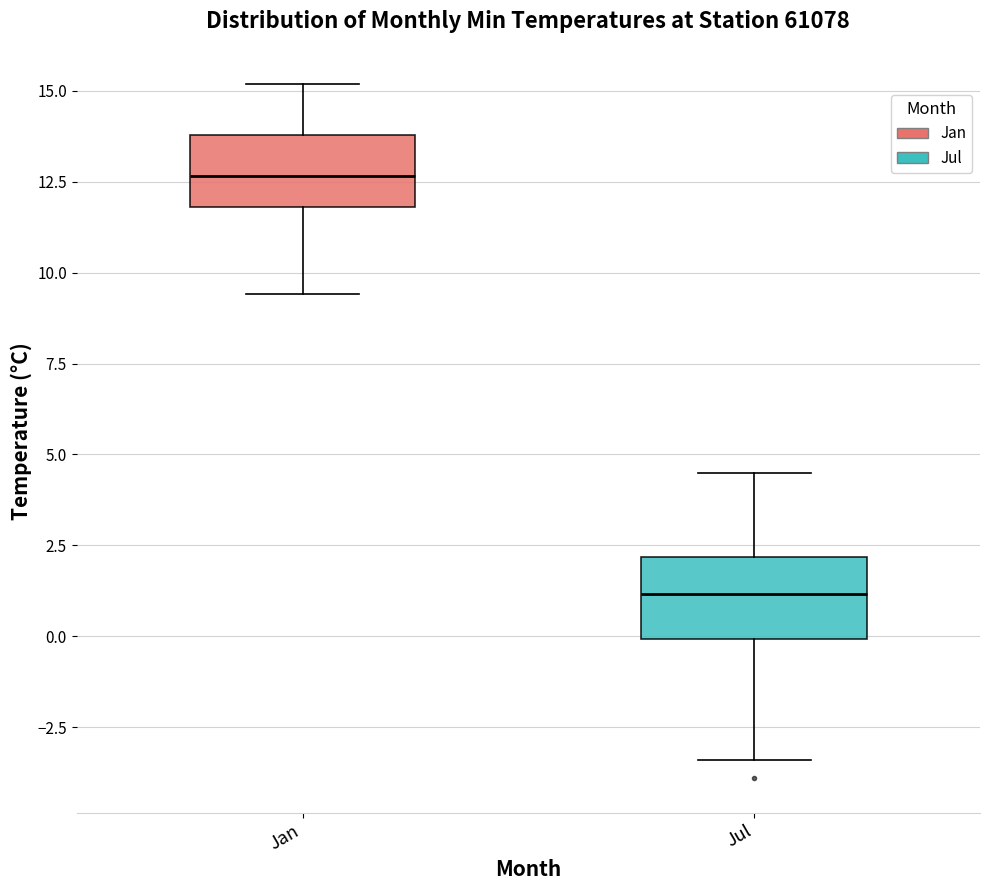

Where is the upper edge of the box for Jul on the y-axis? The values are not printed on the chart, so give them approximately, as read against the axis.

2.0